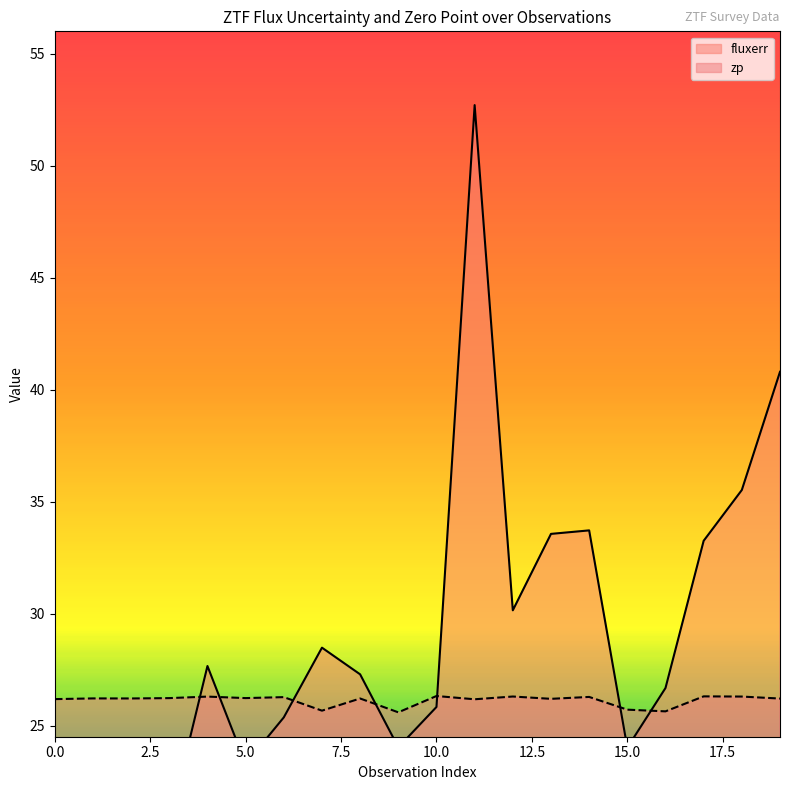

List the series in order of their overall mean, lowest first.

zp, fluxerr